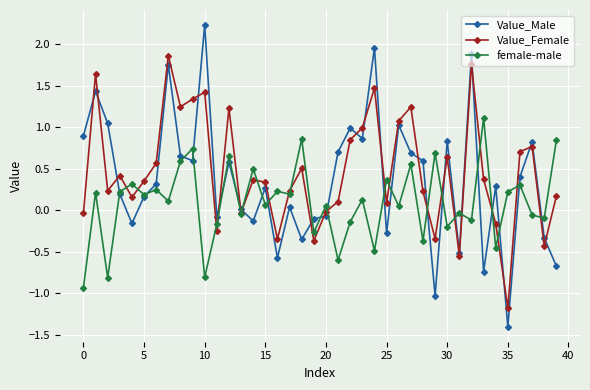

What is the average value of the Value_Female series?

0.5